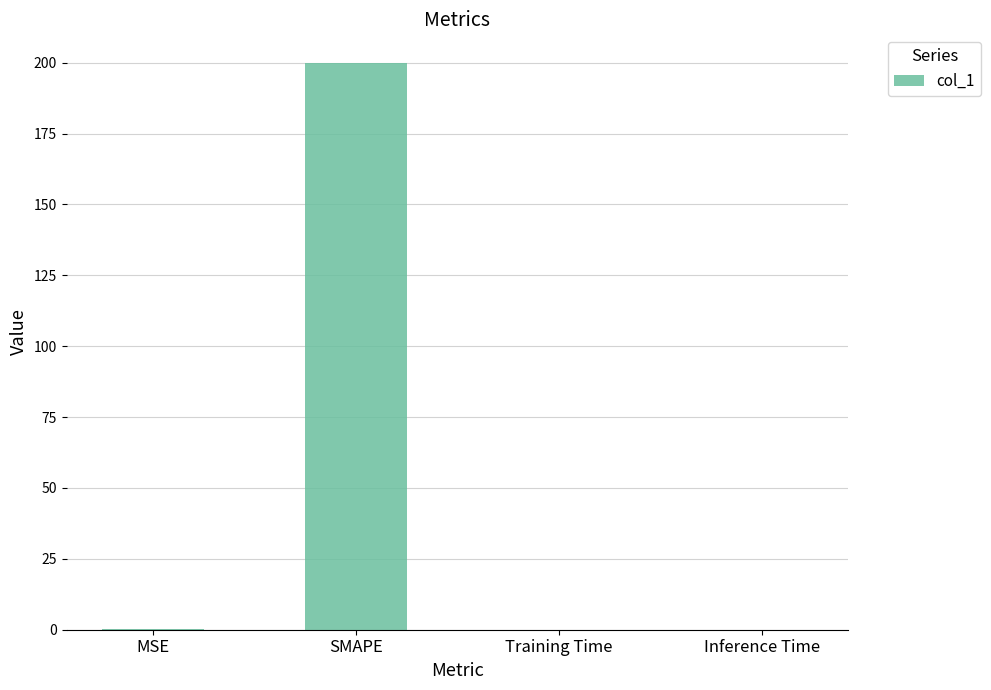

How many categories are shown in the chart?

4